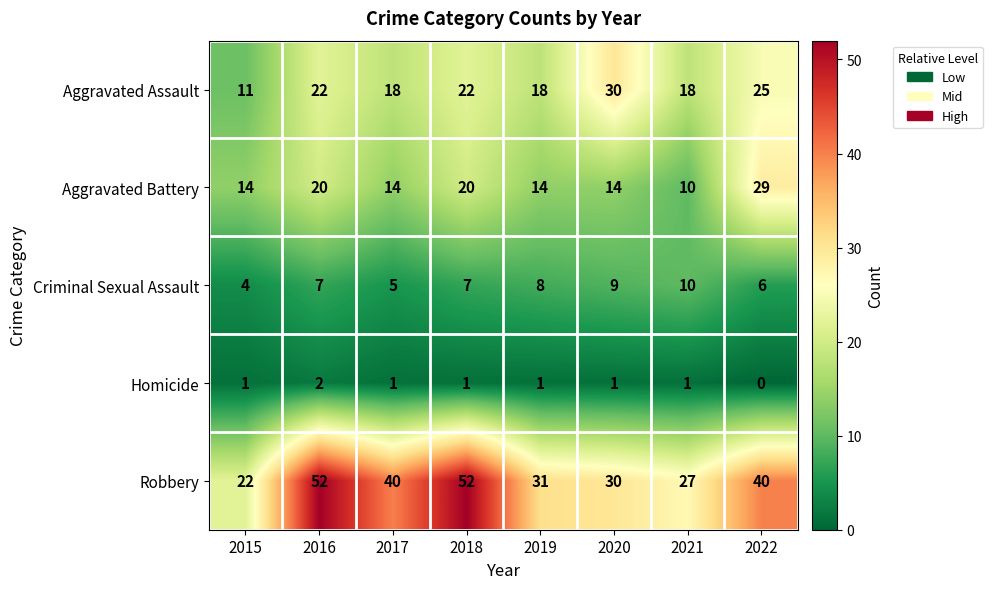

Is the value of Homicide at 2015 greater than the value of Robbery at 2018?

No